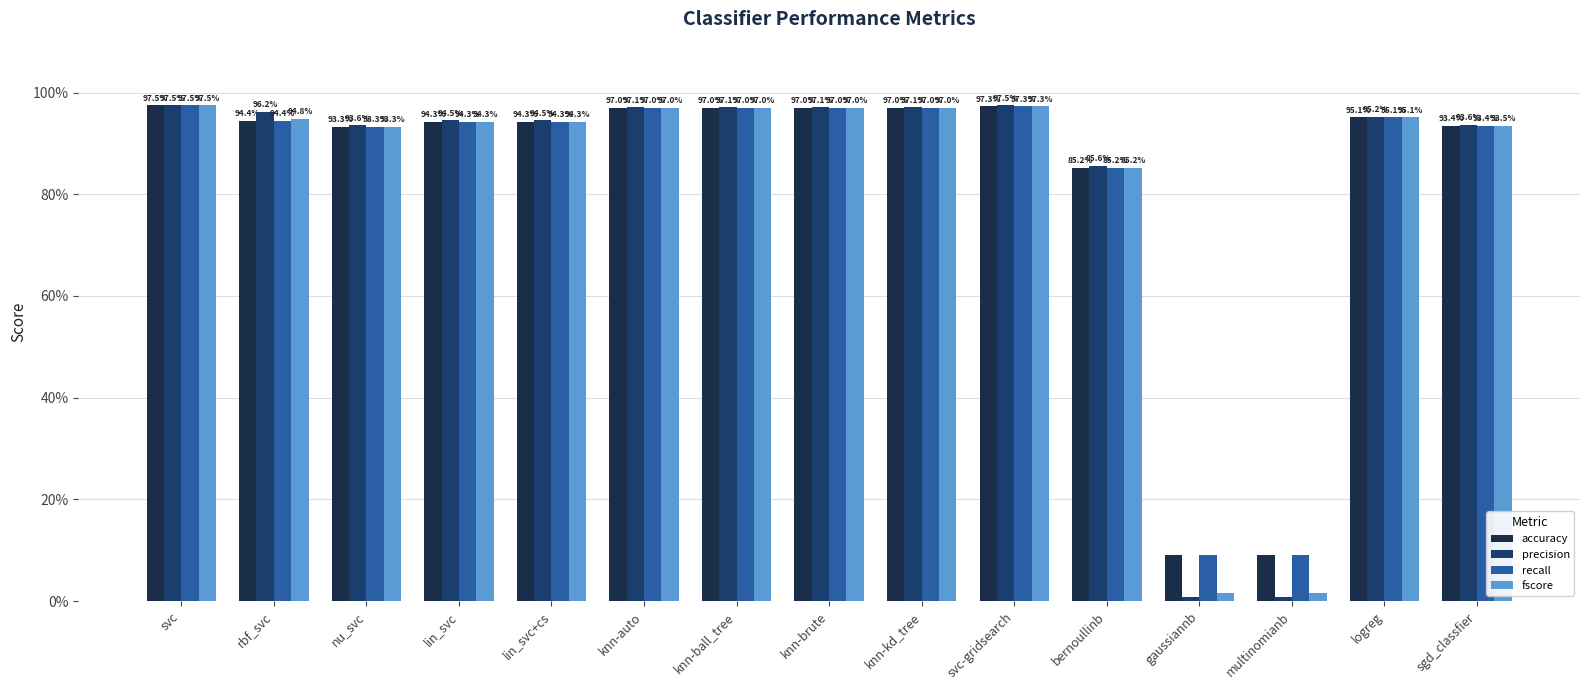

What are all the series names shown in the legend?

accuracy, precision, recall, fscore